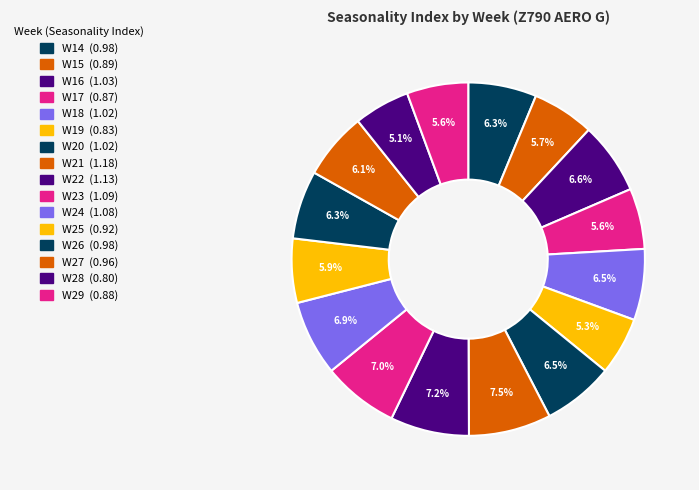

How many slices are in this pie chart?

16